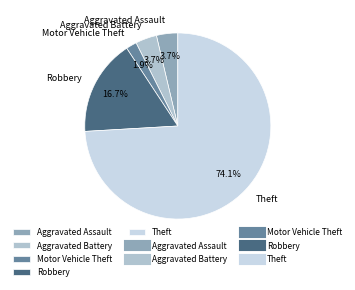

How many segments does this pie chart have?

5